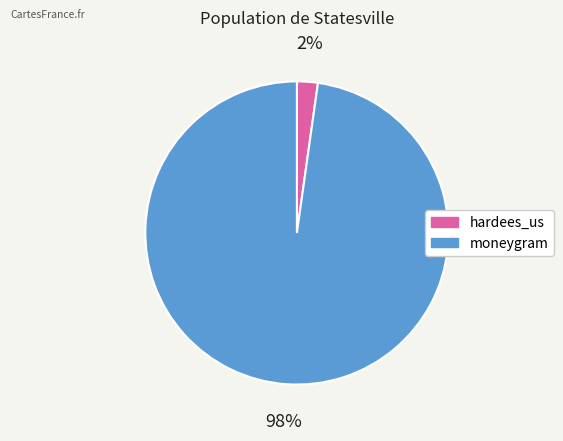

To the nearest percent, what is the difference between the largest and smallest slice percentages?

96%